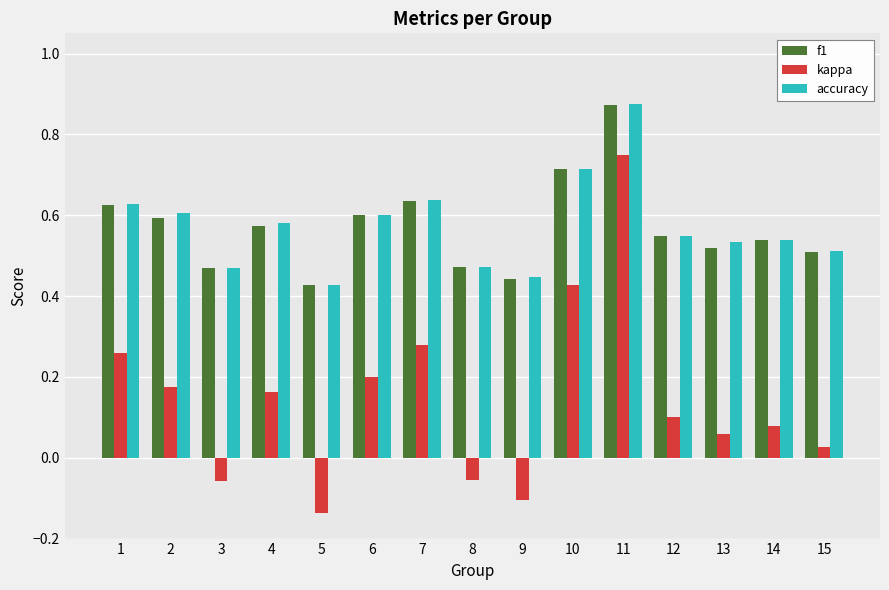

Which series changed the most between 1 and 12?

kappa